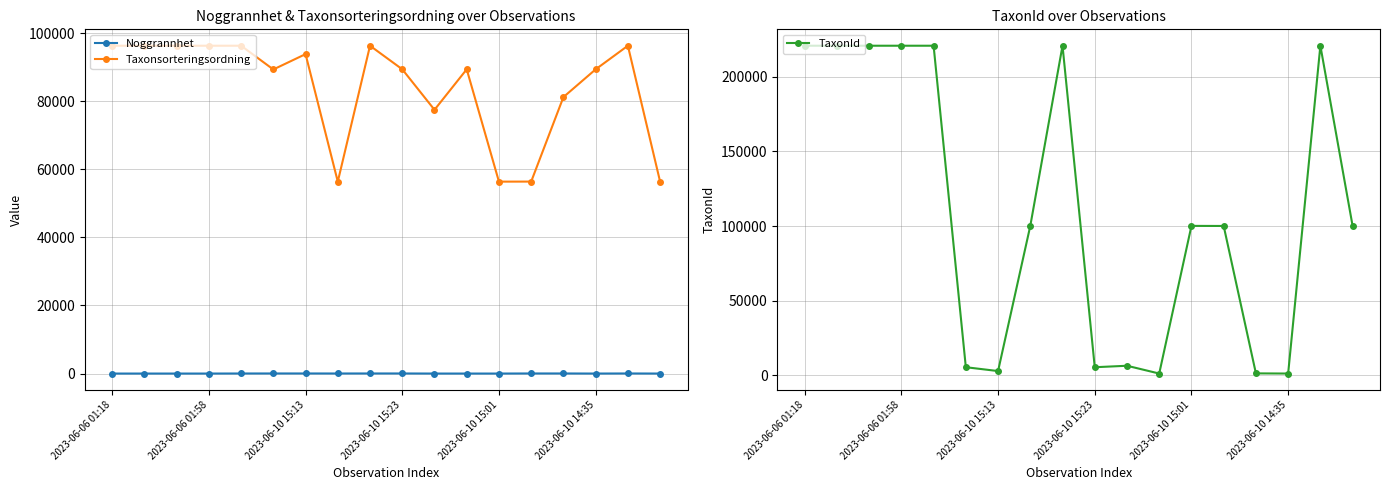

What is the lowest value of the Taxonsorteringsordning series?

56395